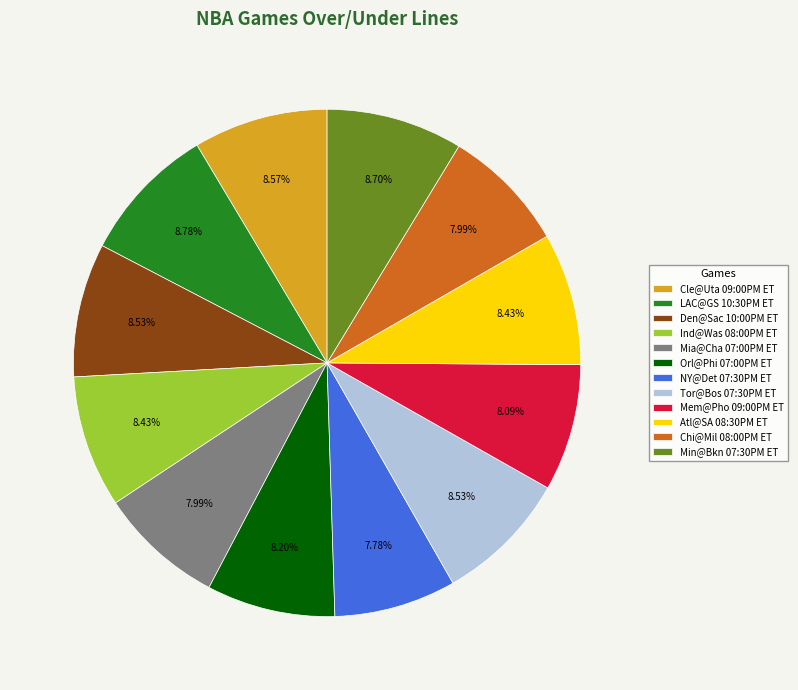

The Cle@Uta 09:00PM ET slice represents 22% of the pie. True or false?

False